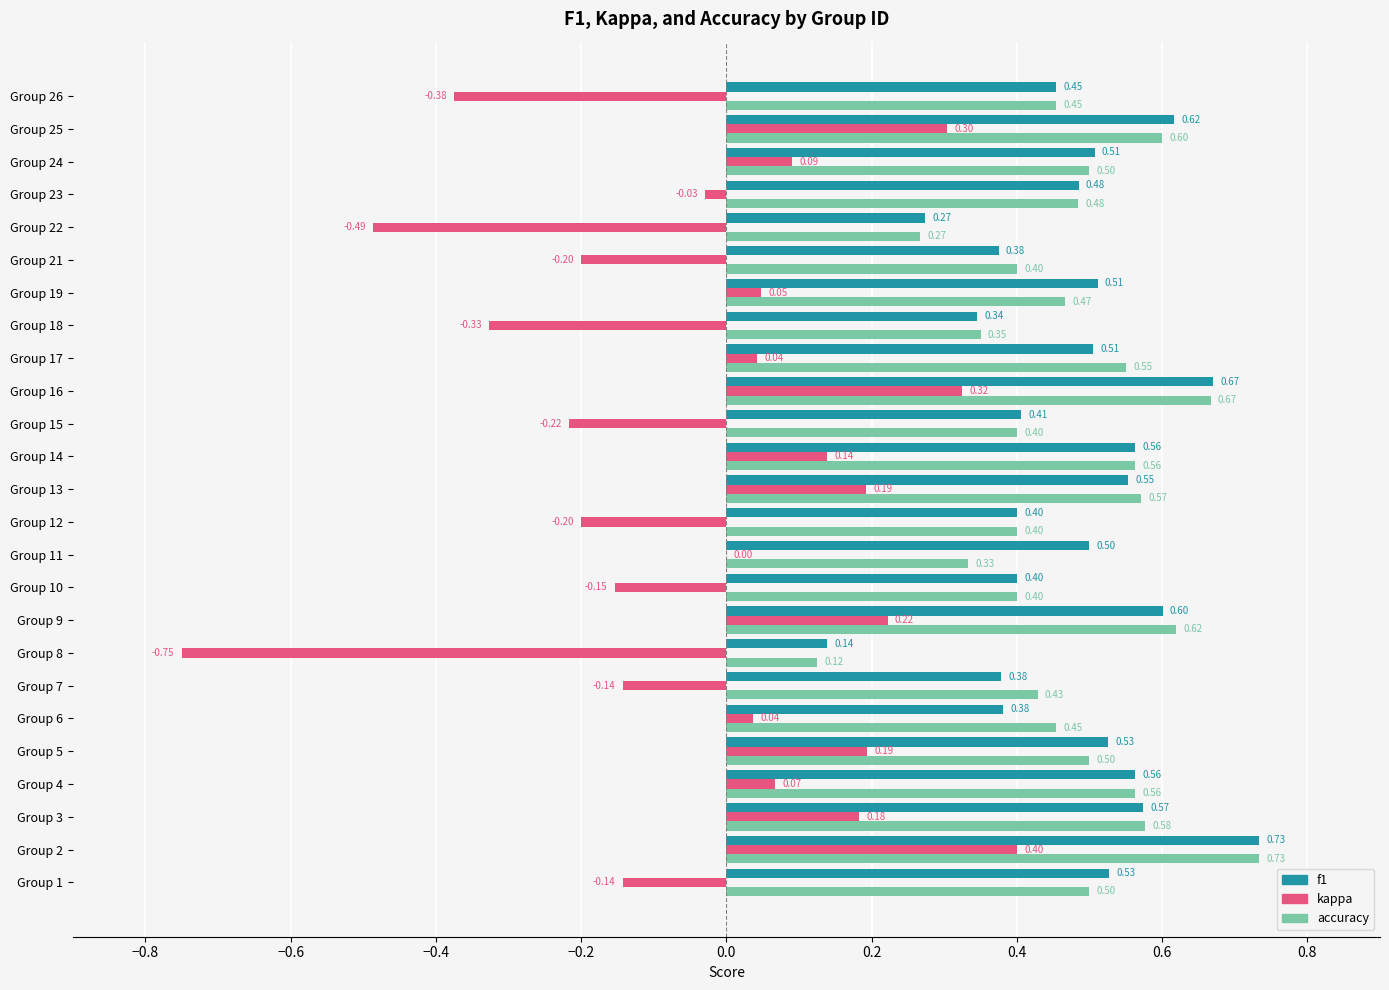

What are all the series names shown in the legend?

f1, kappa, accuracy